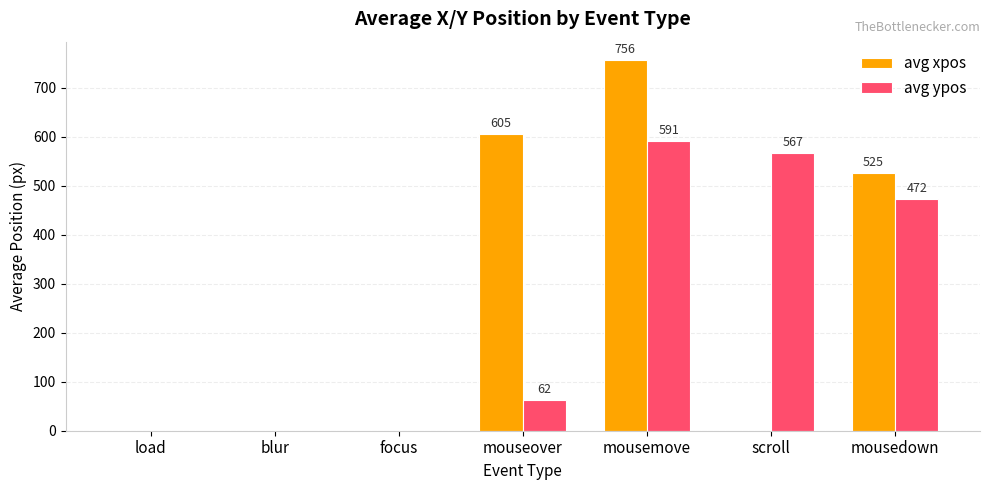

What is the sum of the avg xpos values at focus and mousedown?

525